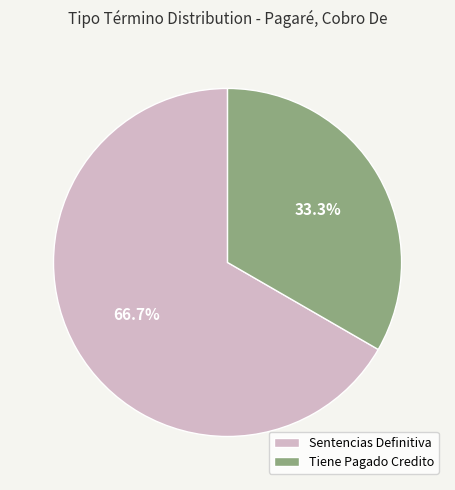

Rank the categories by value from lowest to highest.

Tiene Pagado Credito, Sentencias Definitiva